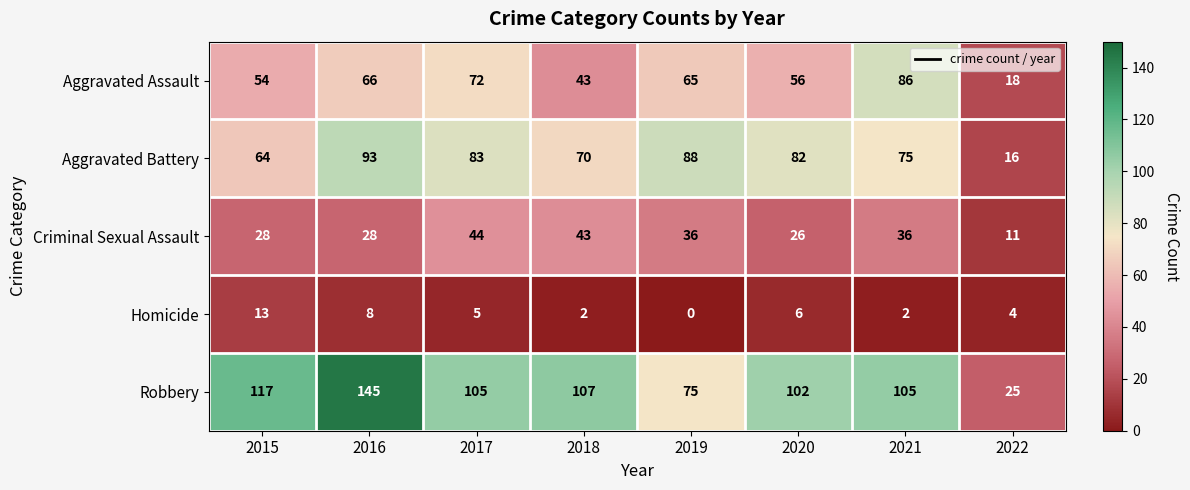

What is the approximate value of Aggravated Battery at 2018?

70